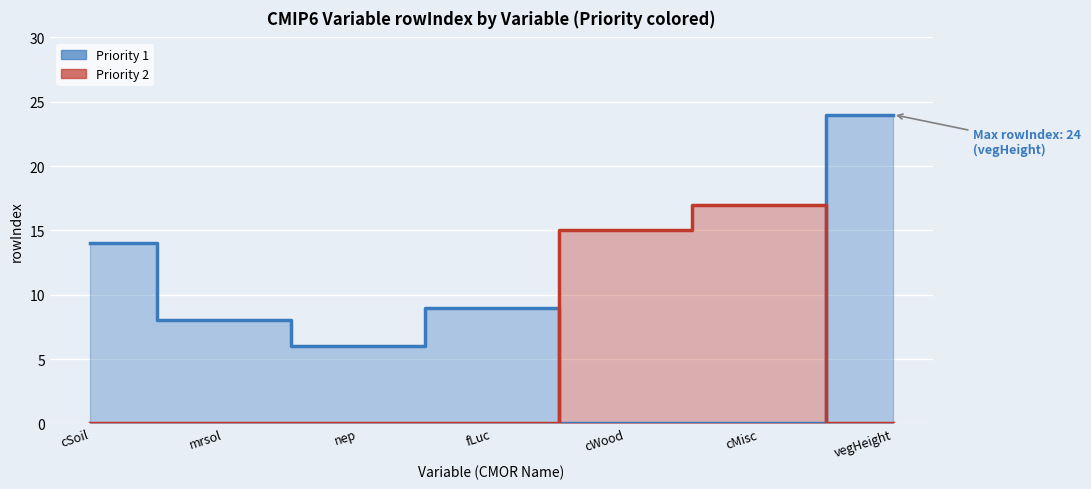

Which category has the lowest value in the Priority 1 series?

cWood